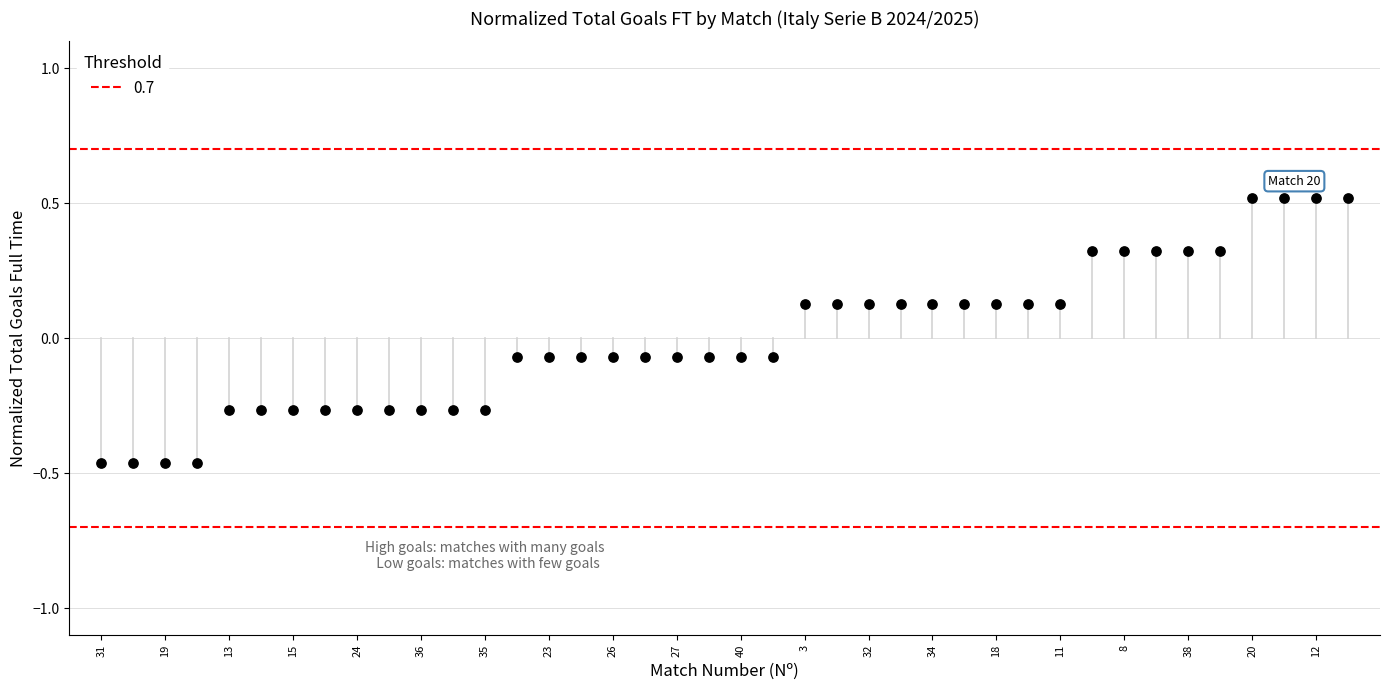

What is the range of Y values (max minus min)?

1.0